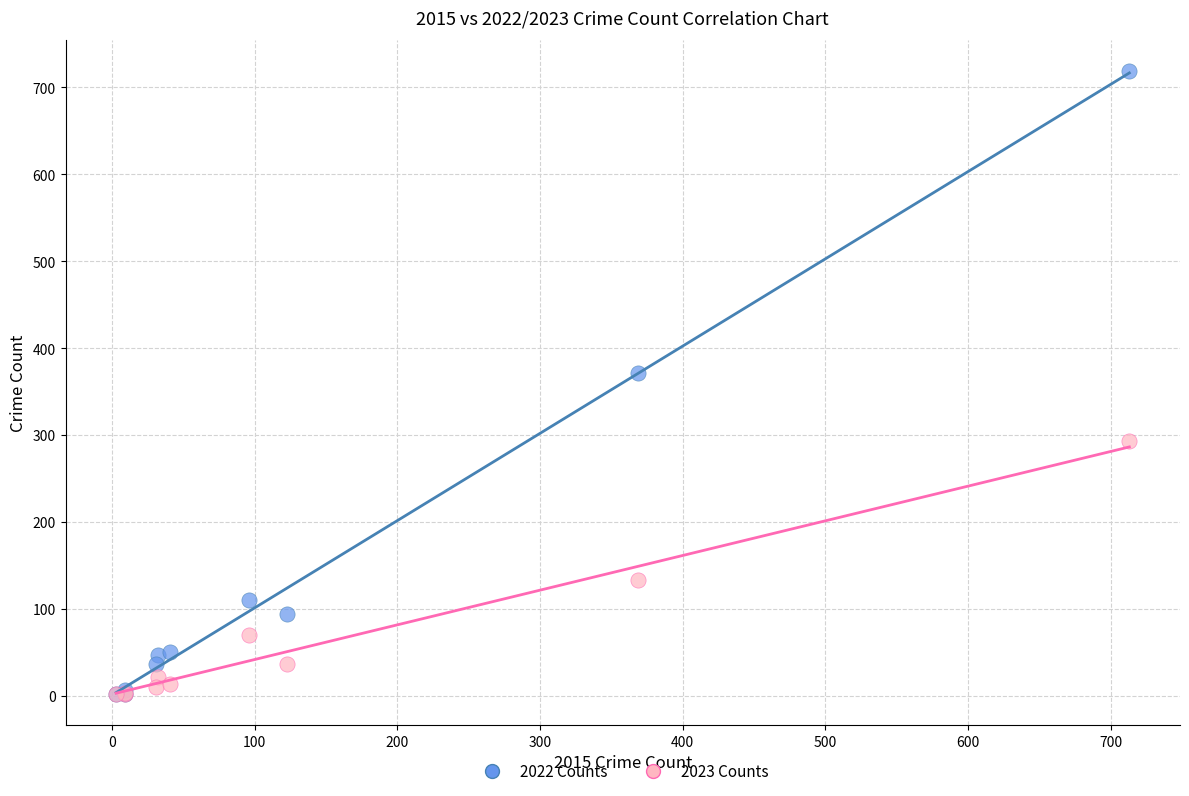

Across all series, what Y value is closest to 360?

371